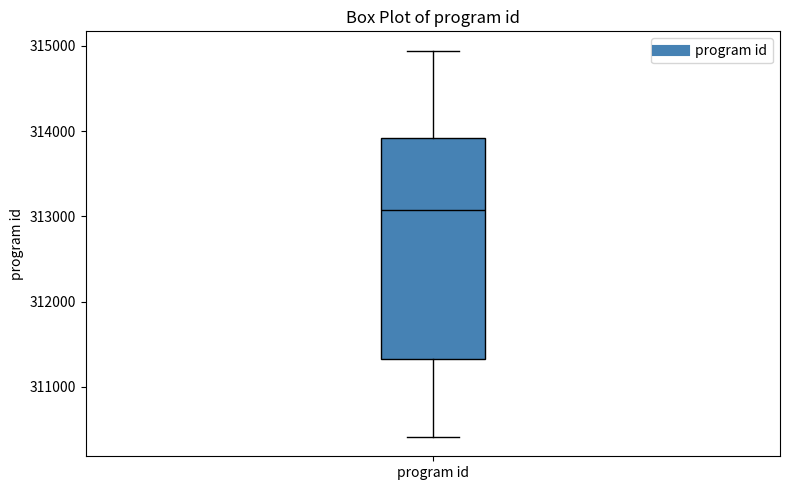

Read this box plot against the y-axis: the position of the median line, the range covered by the box, and the ends of both whiskers. The values are not printed on the chart, so give them approximately, as read against the axis.

median 313100, box 311300 to 313900, whiskers 310400 to 314900